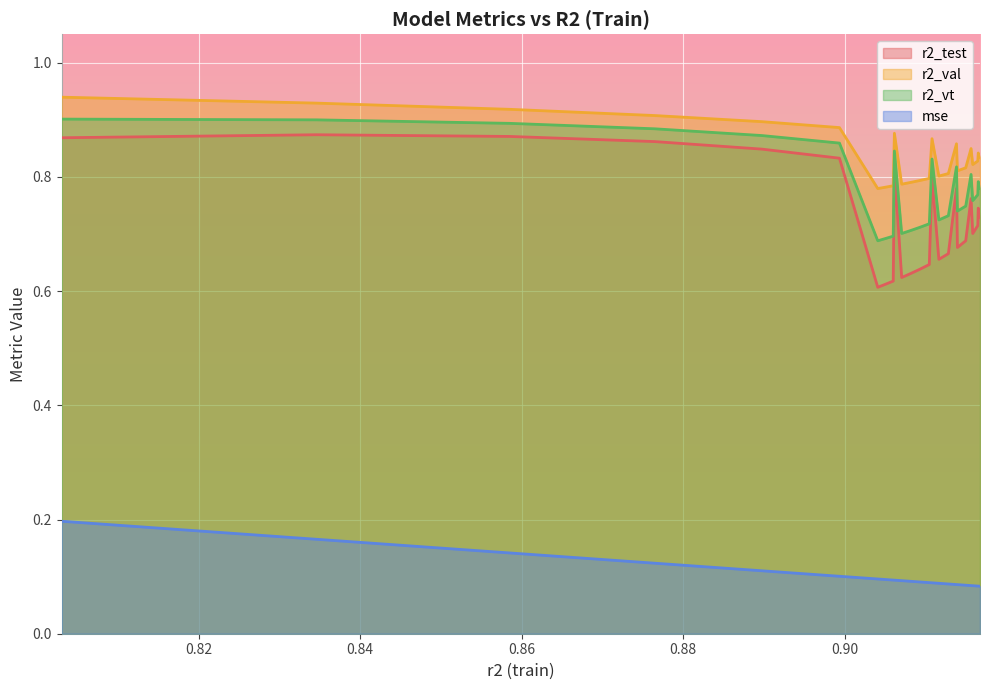

What is the difference between the r2_test values at 11 and 7?

0.1